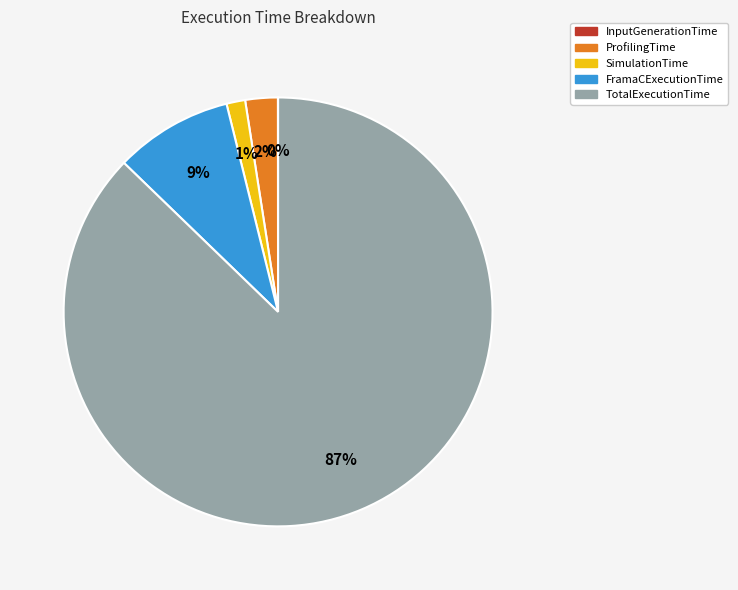

Which category accounts for the majority?

TotalExecutionTime